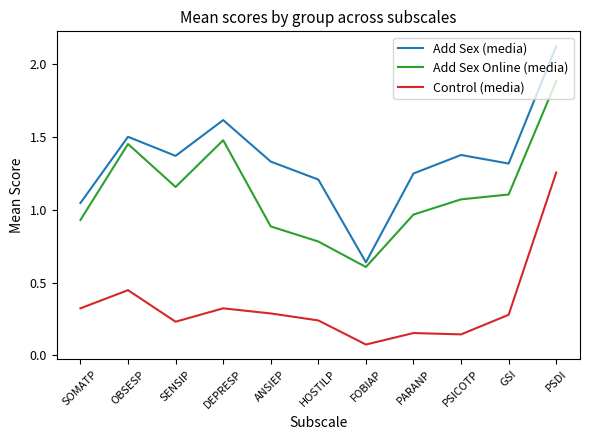

What position from the right is SOMATP?

11